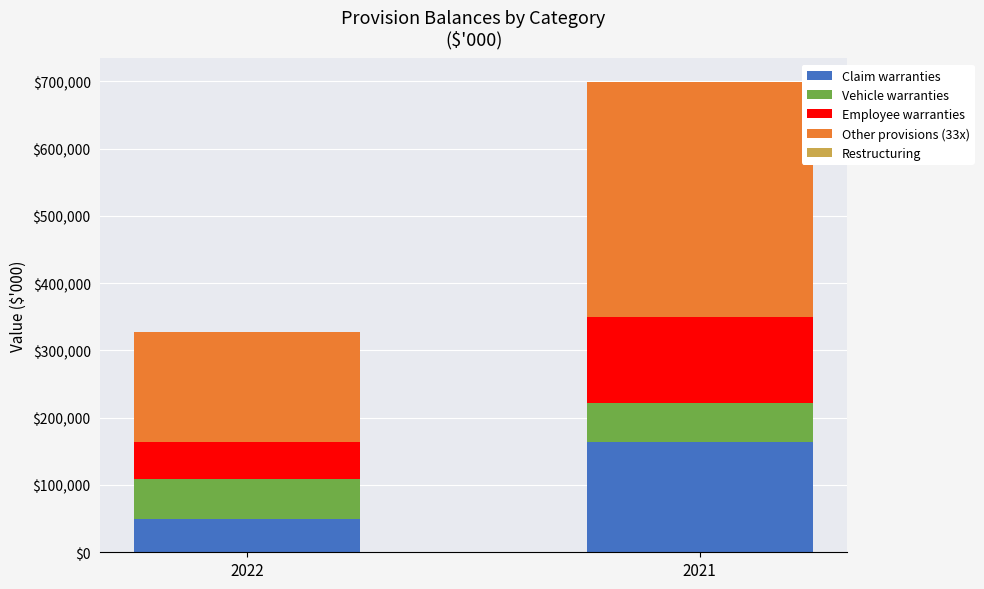

At which category is the sum across all series the highest?

2021